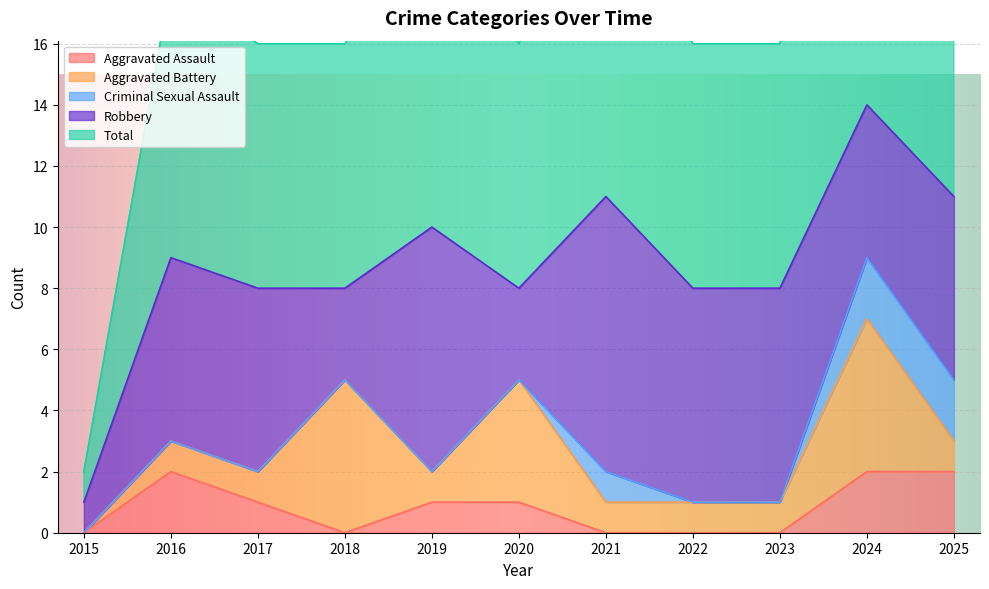

At which category does Aggravated Assault reach its first local valley?

2018